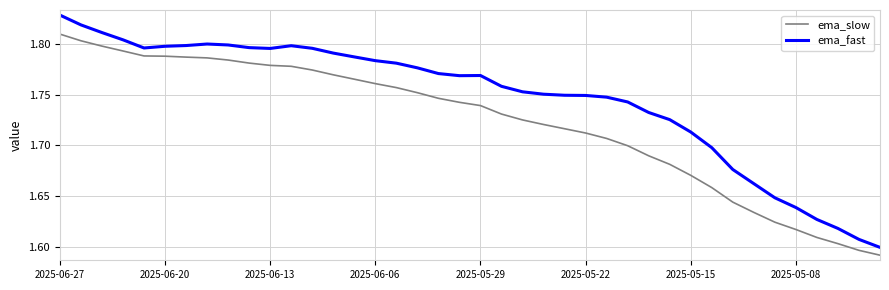

True or false: ema_fast and ema_slow cross at least once.

False